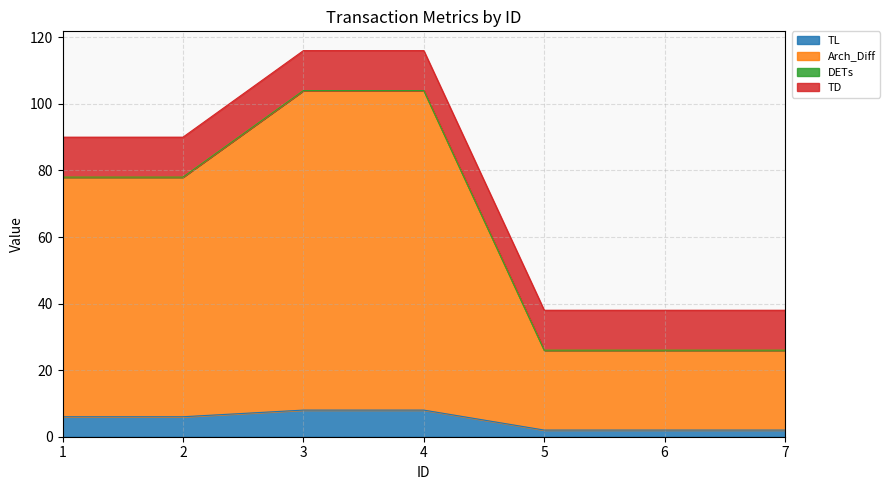

True or false: Arch_Diff and TL intersect in this chart.

False